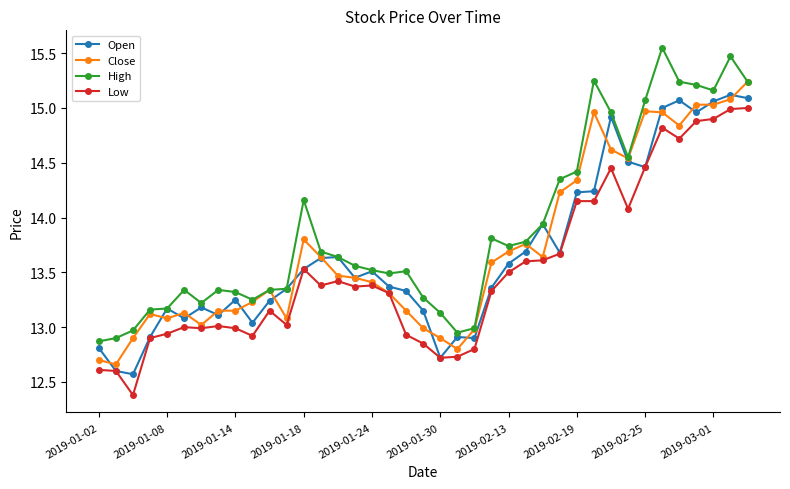

True or false: High has more than 2 points higher than both neighbors.

True